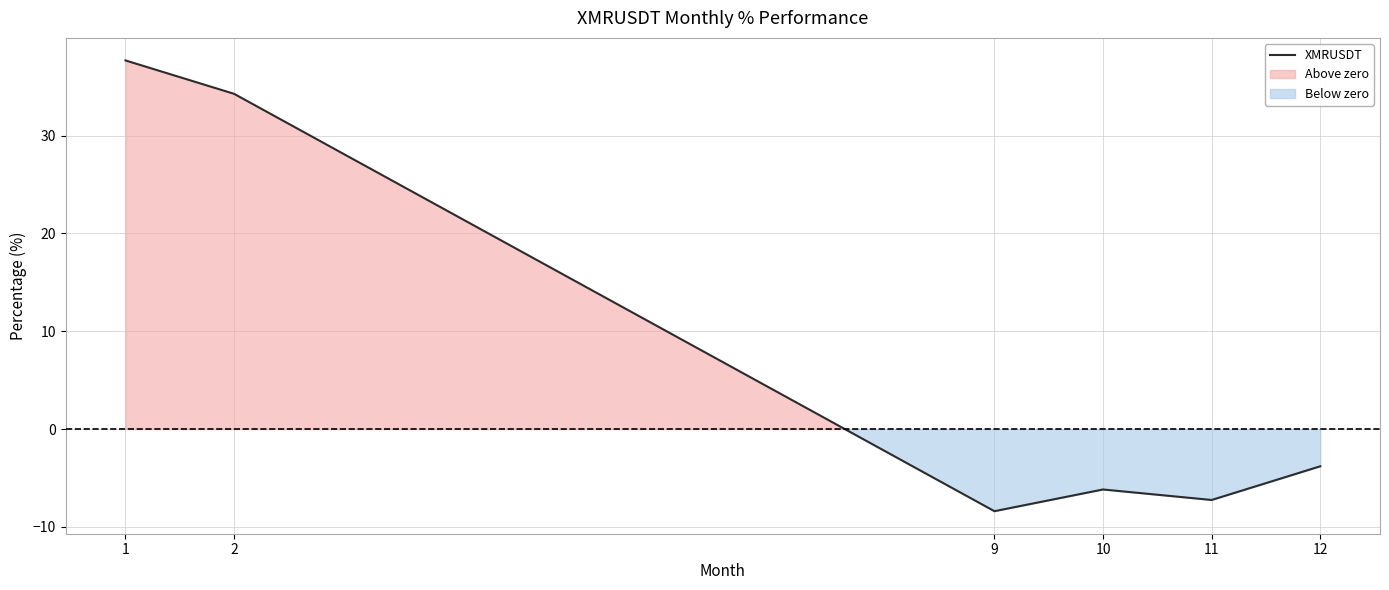

At which category does the chart reach its peak across all series?

1